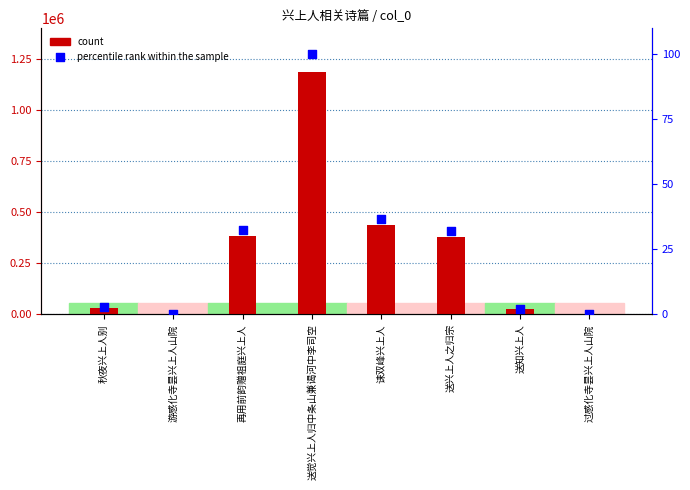

Which series reaches the minimum Y coordinate?

percentile rank within the sample